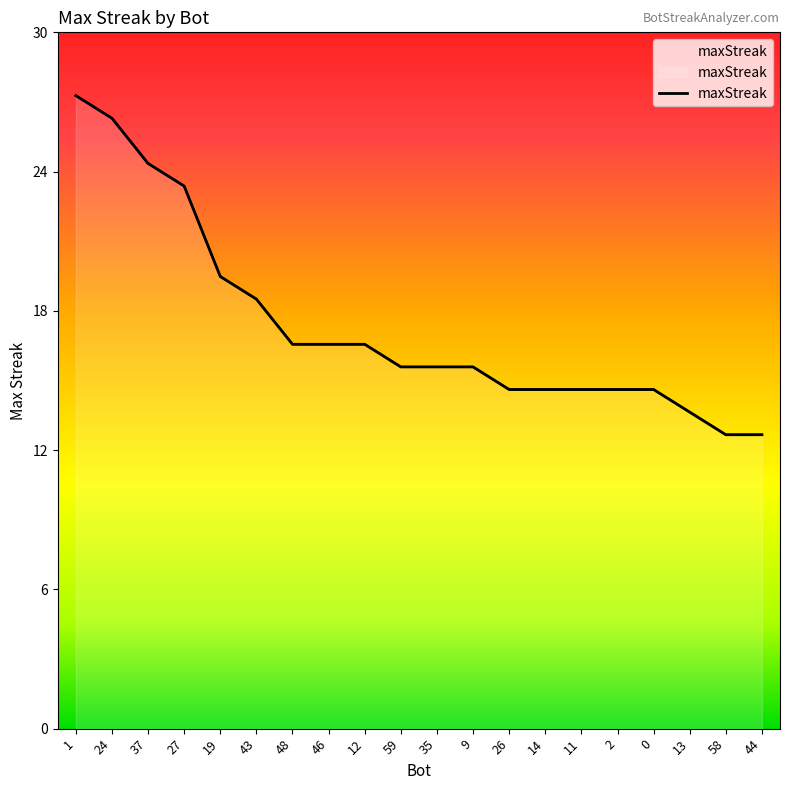

What is the label of the 18th point from the right?

37